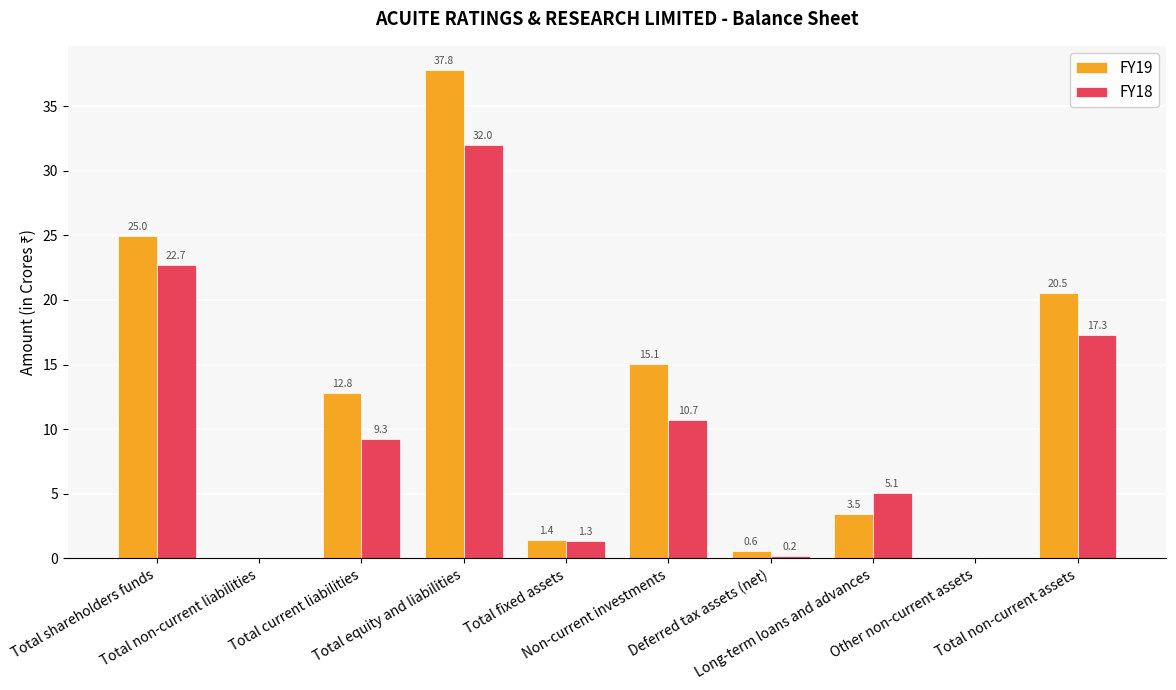

Reading right to left, extract all data points from this chart.

FY19: Total non-current assets=20.5	Other non-current assets=0.0	Long-term loans and advances=3.5	Deferred tax assets (net)=0.6	Non-current investments=15.1	Total fixed assets=1.4	Total equity and liabilities=37.8	Total current liabilities=12.8	Total non-current liabilities=0.0	Total shareholders funds=25.0
FY18: Total non-current assets=17.3	Other non-current assets=0.0	Long-term loans and advances=5.1	Deferred tax assets (net)=0.2	Non-current investments=10.7	Total fixed assets=1.3	Total equity and liabilities=32.0	Total current liabilities=9.3	Total non-current liabilities=0.0	Total shareholders funds=22.7